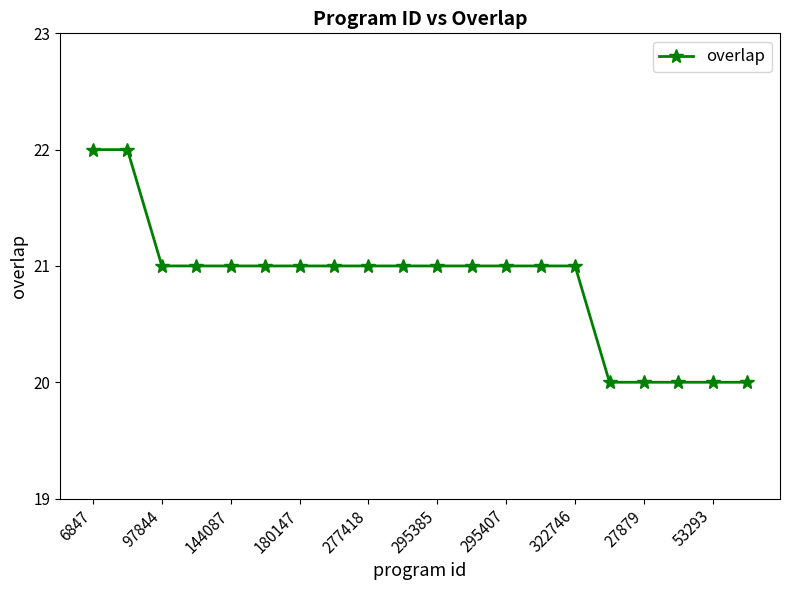

What is the value of the 6th point from the left?

21